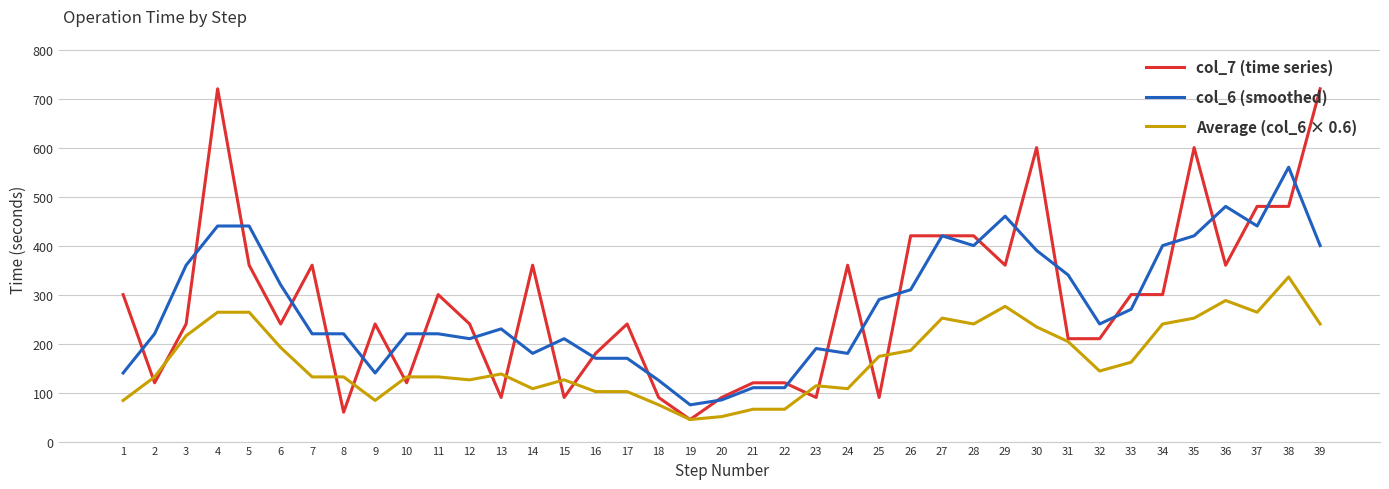

What value does the Average (col_6 × 0.6) series have at 24, to the nearest 5?

110